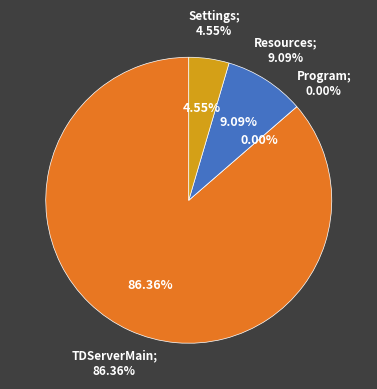

True or false: TDServer (Program) accounts for 1% of the total.

False